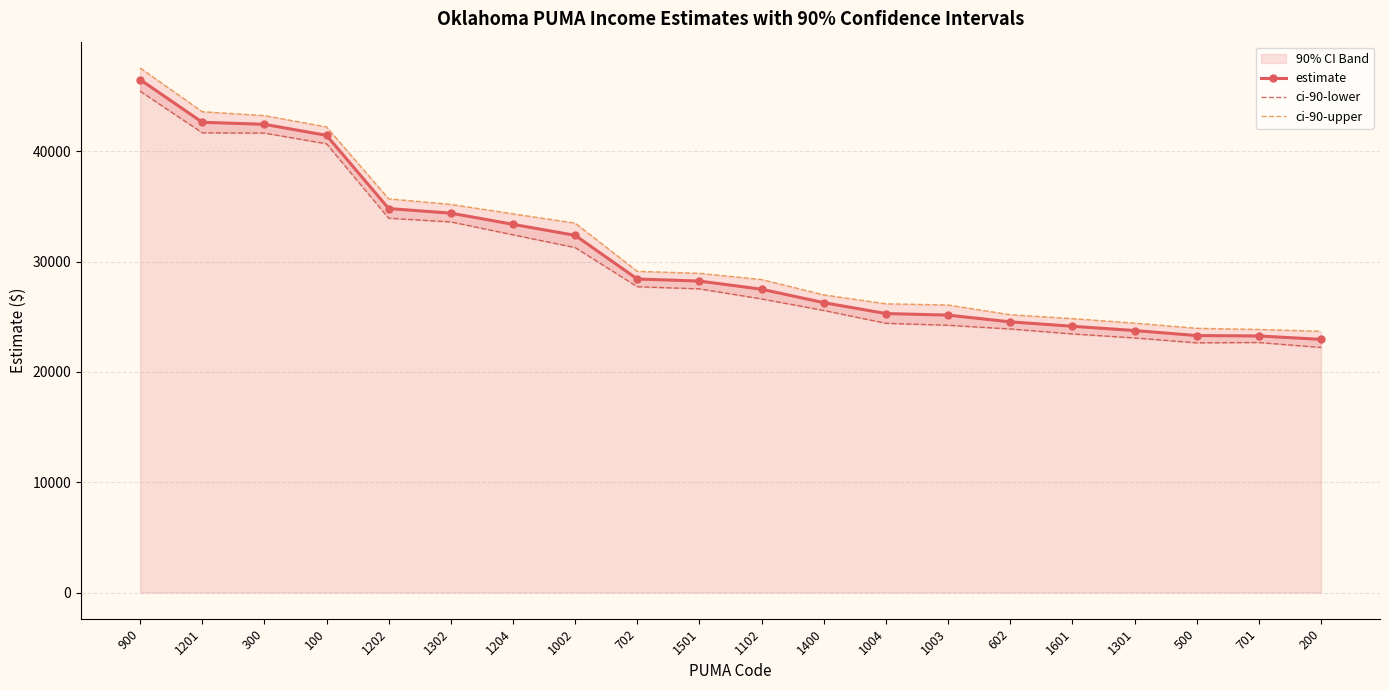

Rank the series by their average value, from lowest to highest.

ci-90-lower, estimate, ci-90-upper